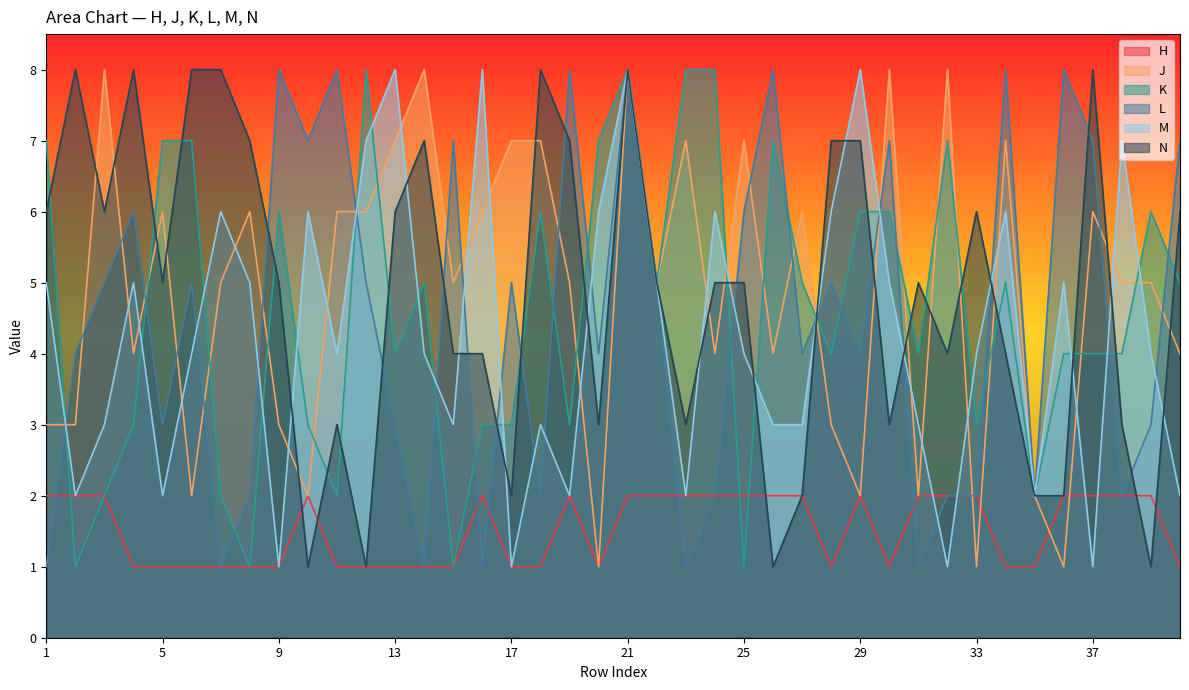

Which label corresponds to the smallest value in the chart?

4